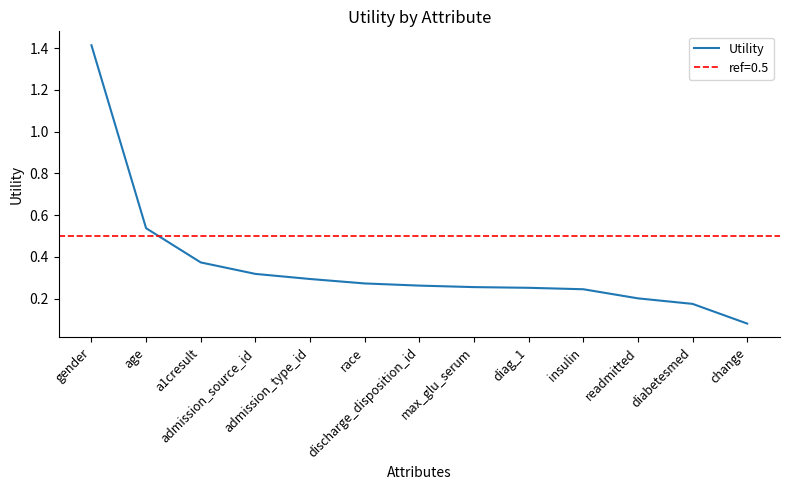

Is it true that the value at gender is 1.4?

True